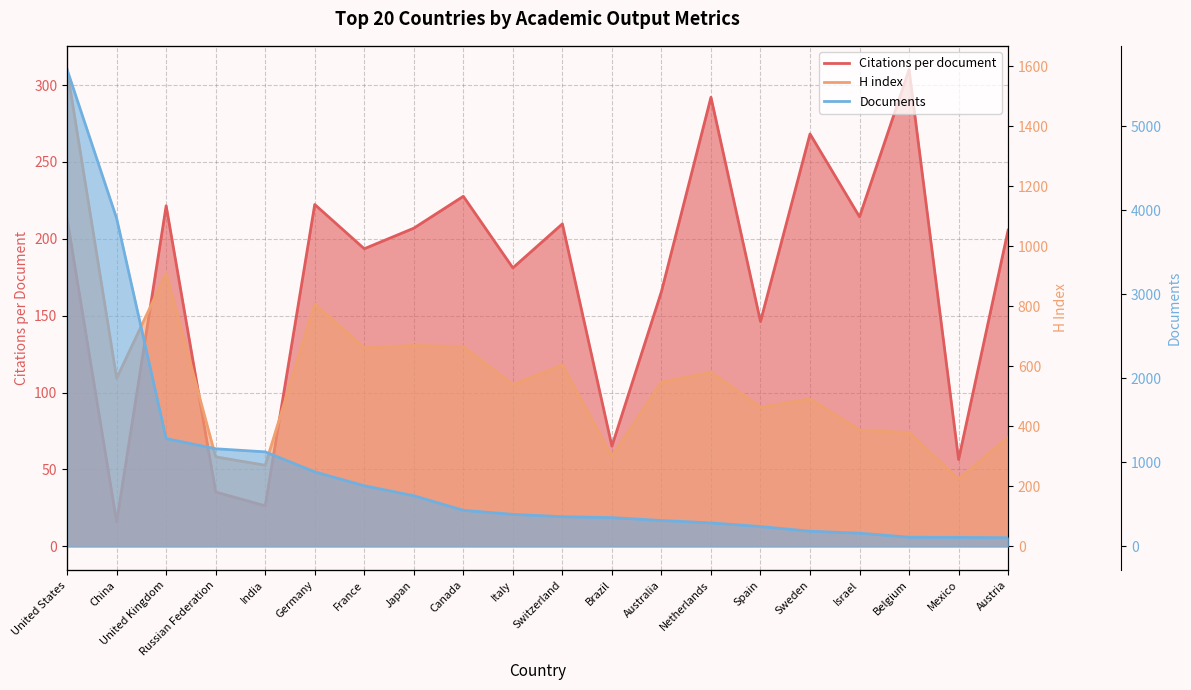

Where is the first local maximum for H index?

United Kingdom